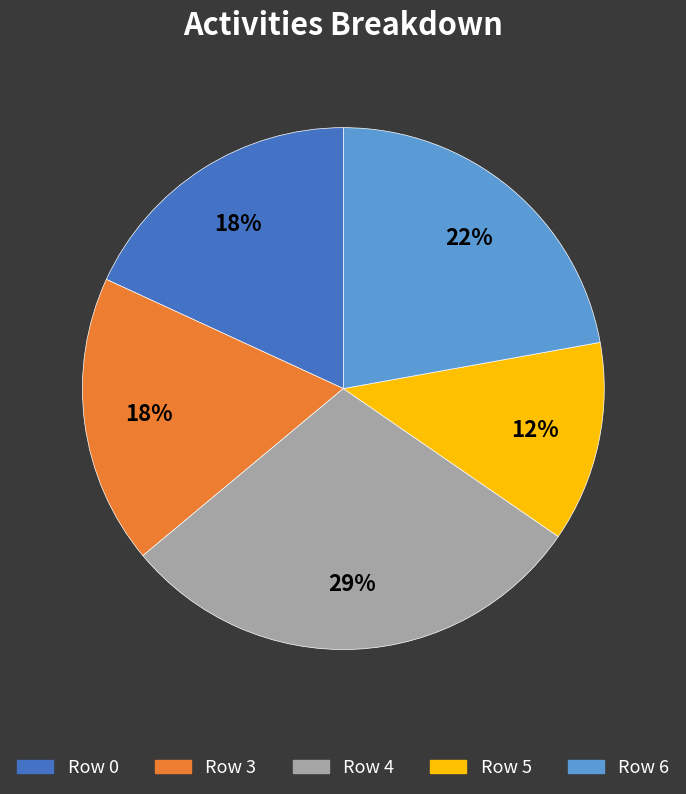

True or false: Row 0 accounts for 7% of the total.

False